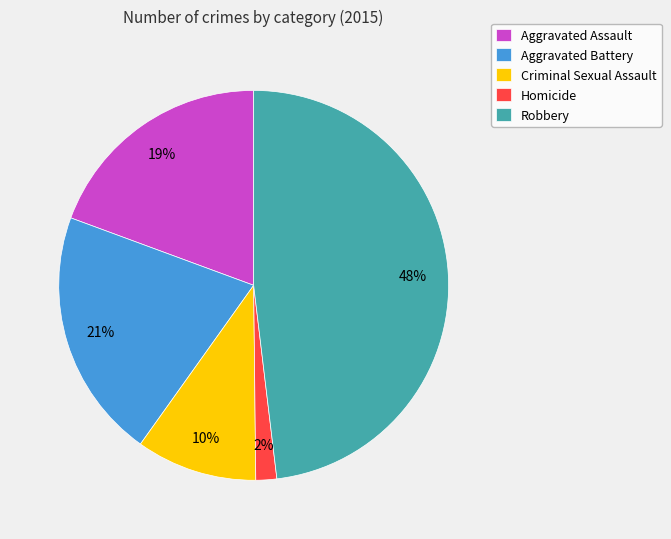

What is the ratio of the value at Aggravated Assault to the value at Robbery?

0.4